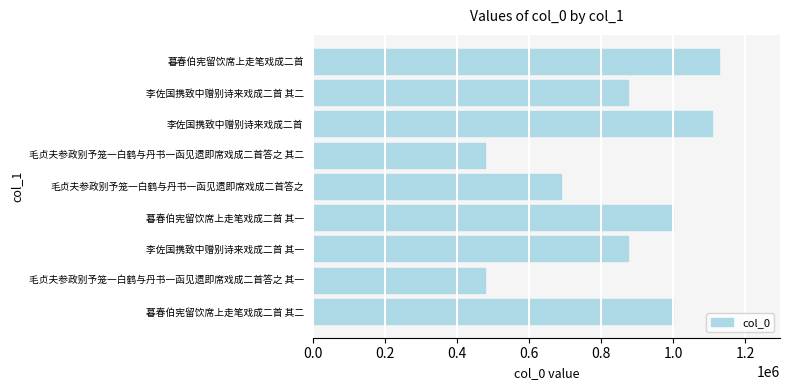

How many data points does each series have?

9